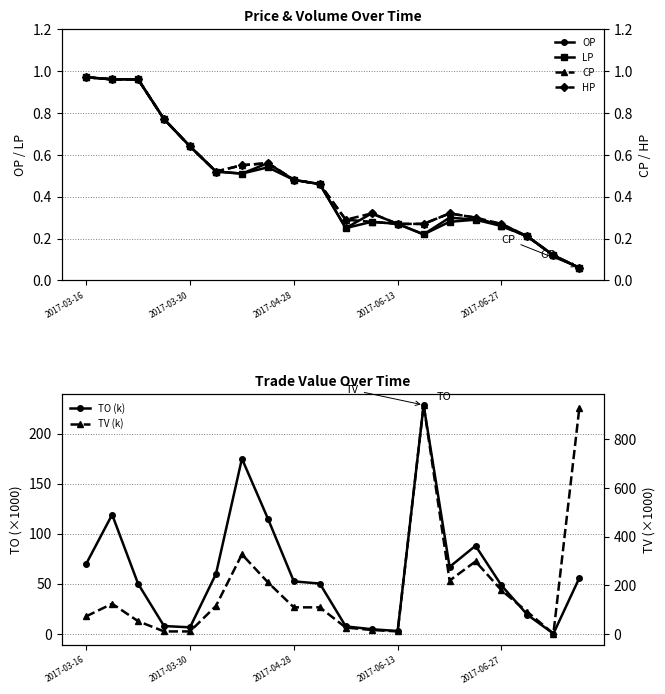

True or false: CP and TV (k) intersect in this chart.

False